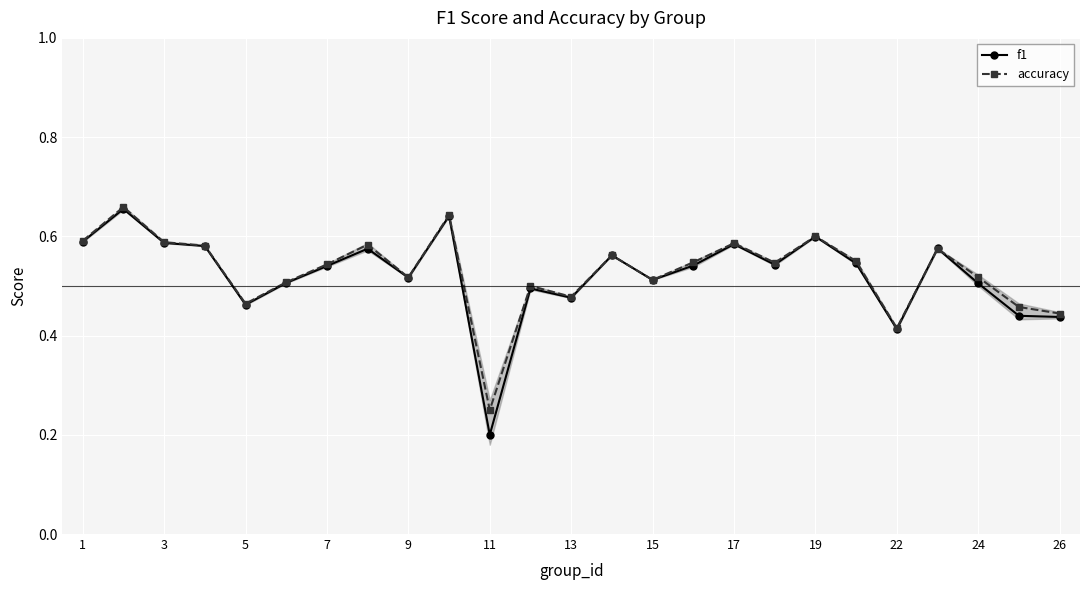

In f1, how many points are lower than both neighbors (excluding endpoints)?

7